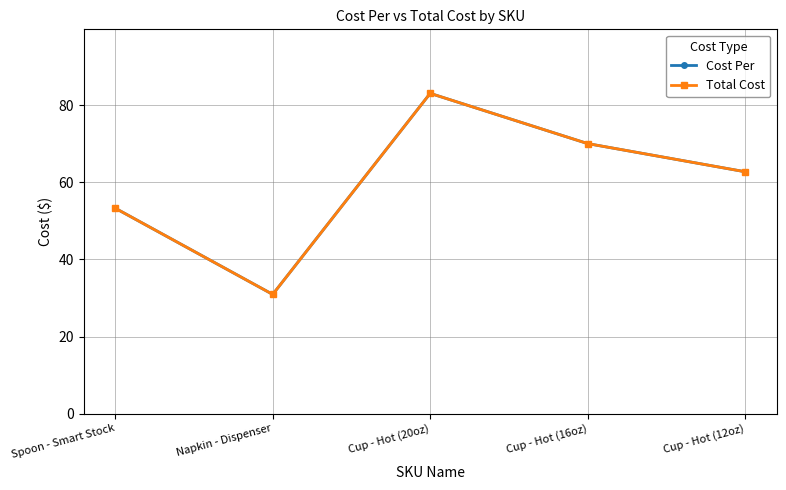

What is the lowest value of the Cost Per series?

30.9